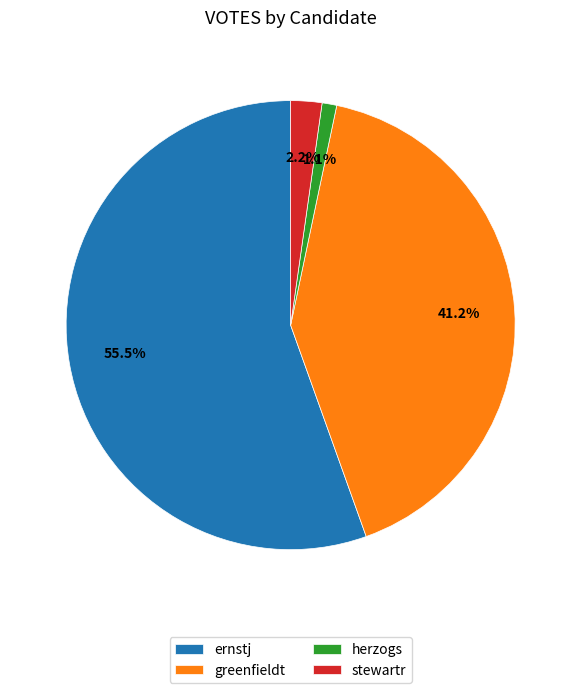

Is it true that ernstj is 49% of the pie?

False